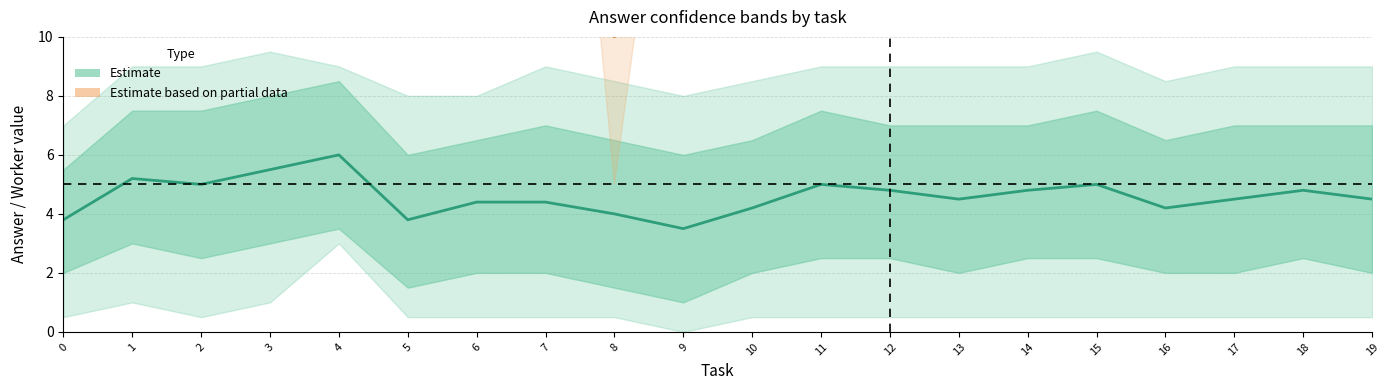

True or false: Estimate based on partial data (worker) and Estimate (answer) intersect in this chart.

False